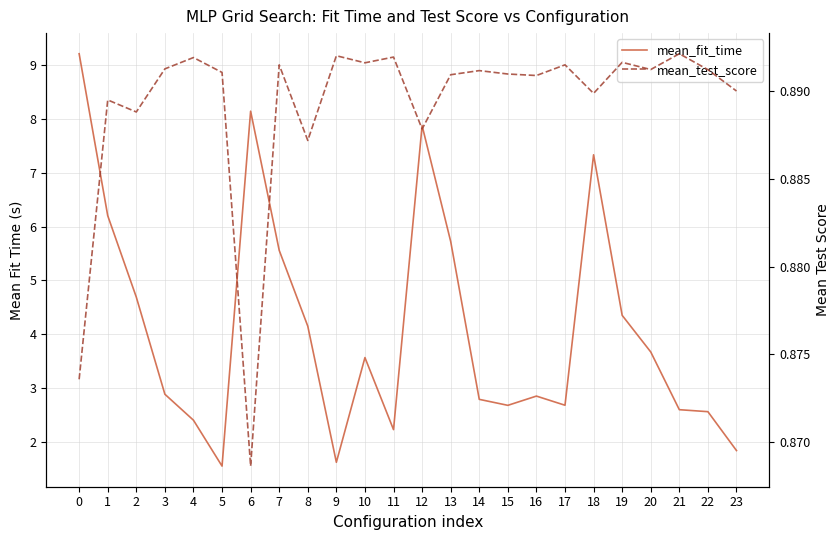

True or false: mean_fit_time and mean_test_score intersect in this chart.

False